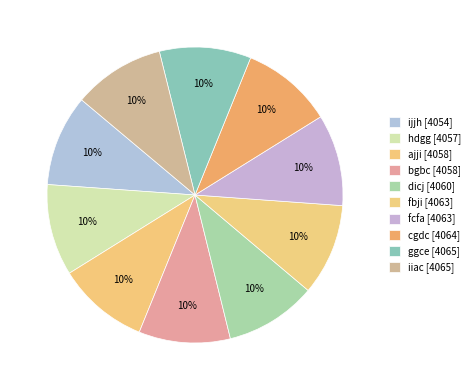

The ggce slice represents 4% of the pie. True or false?

False